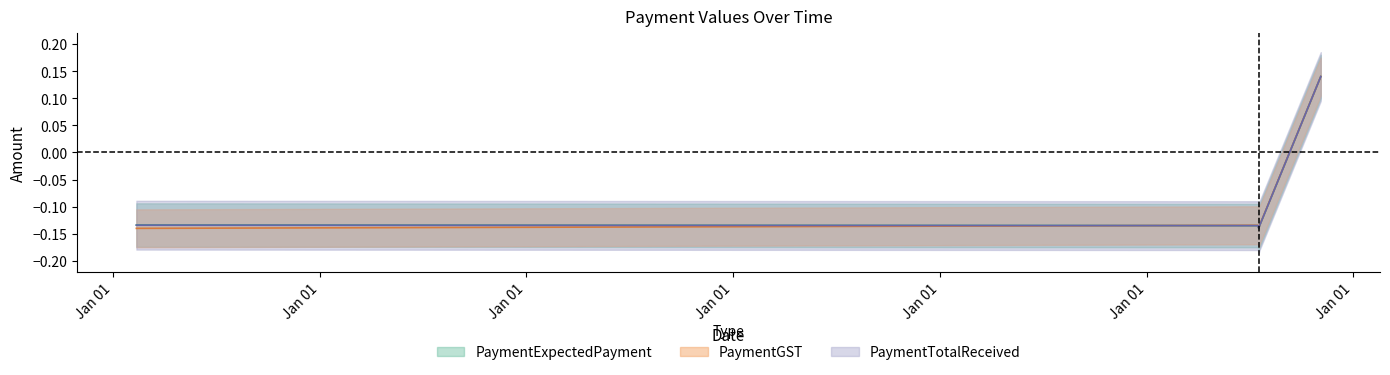

Does the chart display data point markers on the line(s)?

No